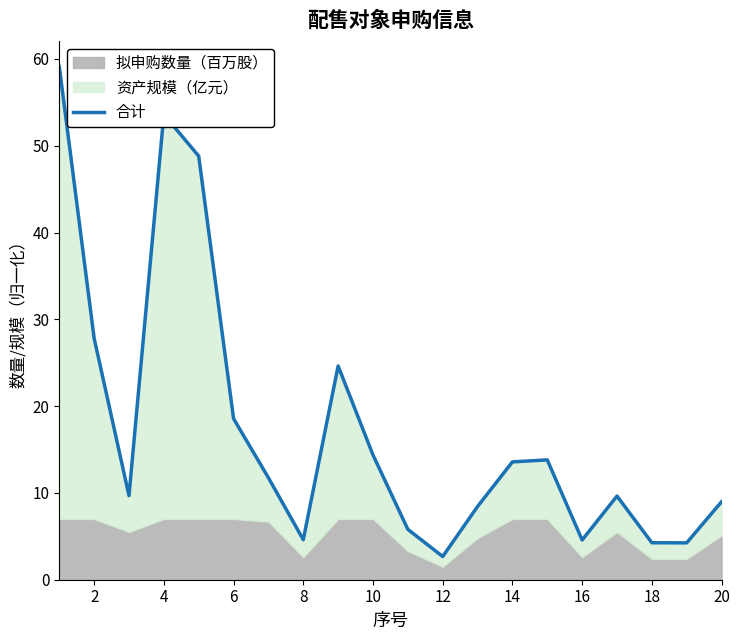

What is the smallest value displayed?

2.7